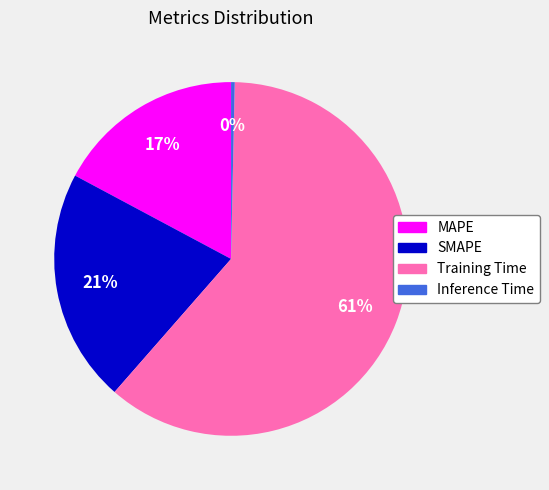

What is the largest slice in the pie chart?

Training Time